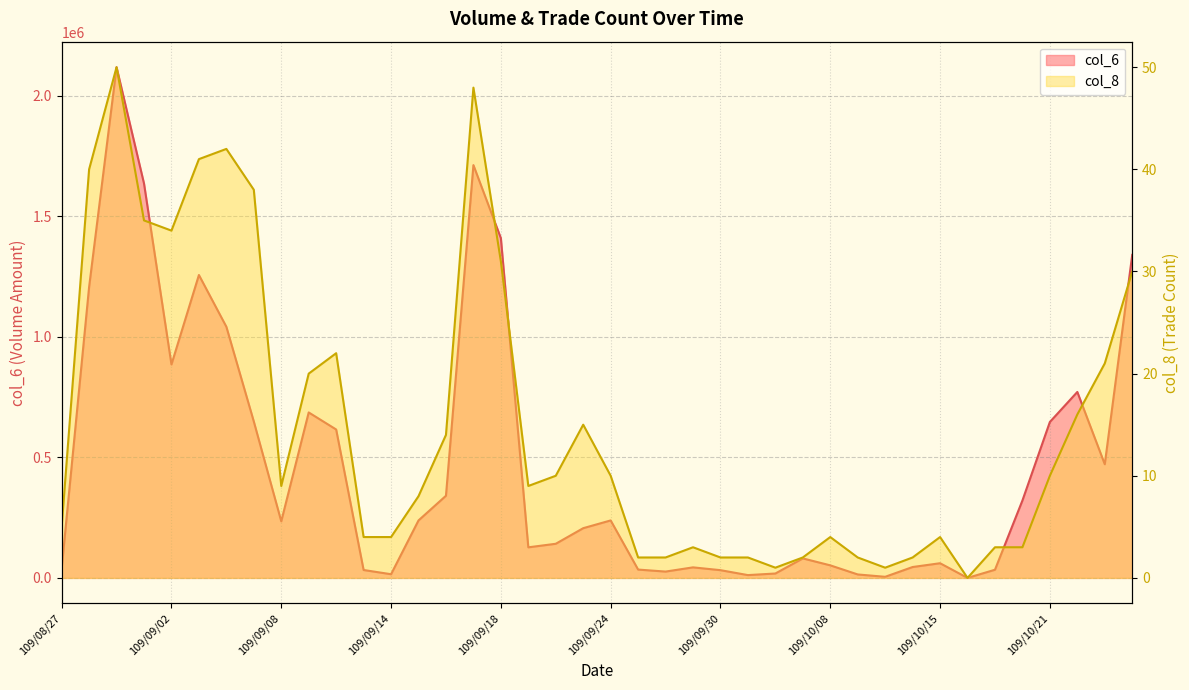

True or false: col_6 and col_8 cross at least once.

False